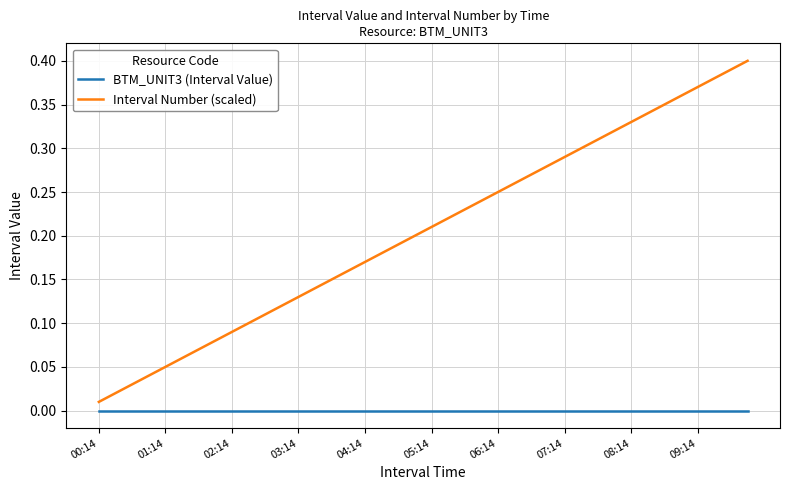

Which series has the widest spread of values?

Interval Number (scaled)